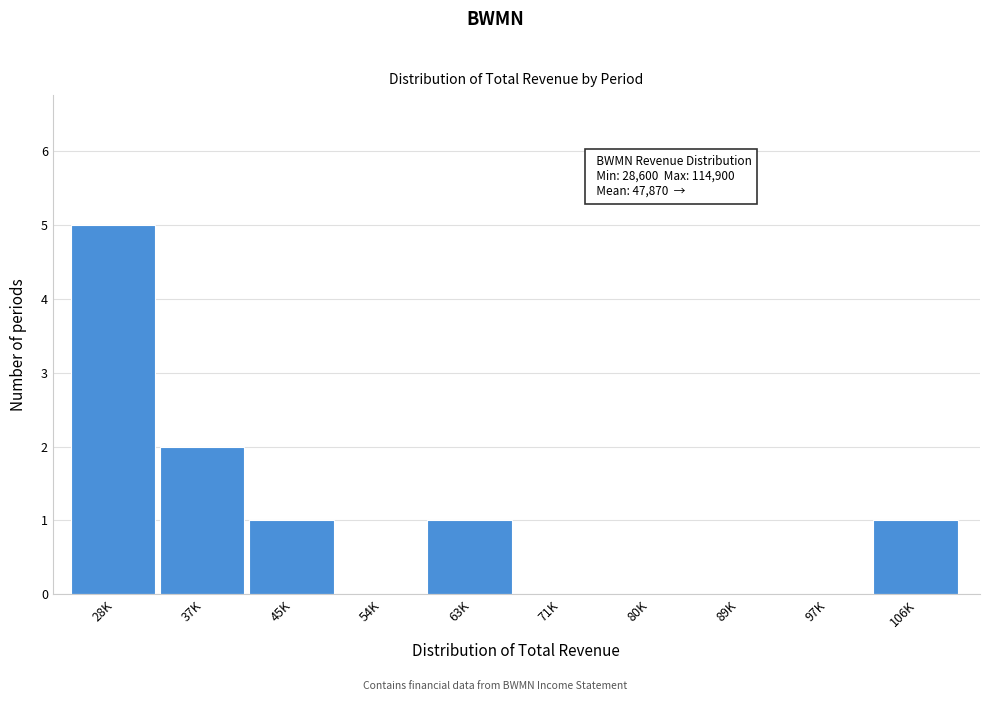

Reading right to left, transcribe all the data shown in this chart.

106K=1	97K=0	89K=0	80K=0	71K=0	63K=1	54K=0	45K=1	37K=2	28K=5